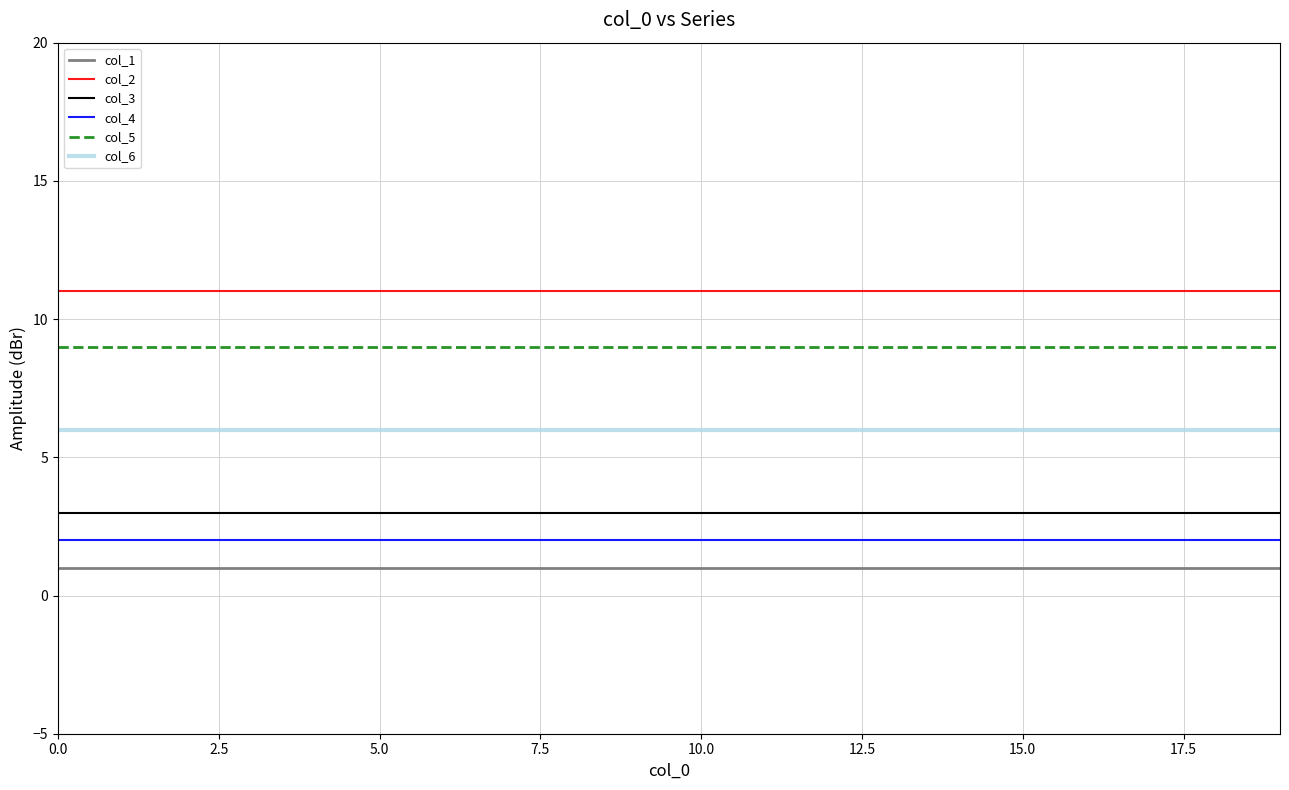

True or false: col_3 and col_6 cross at least once.

False